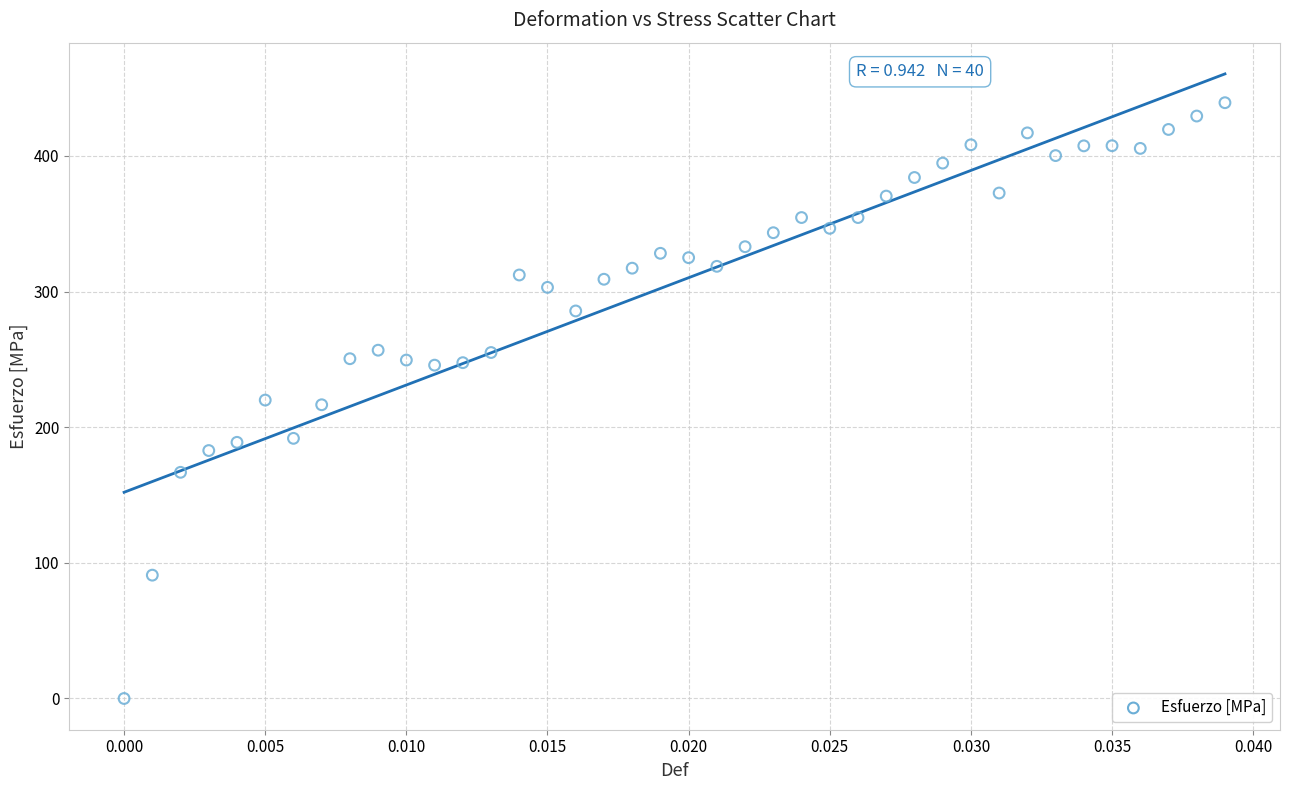

What is the range of Y values (max minus min)?

439.2